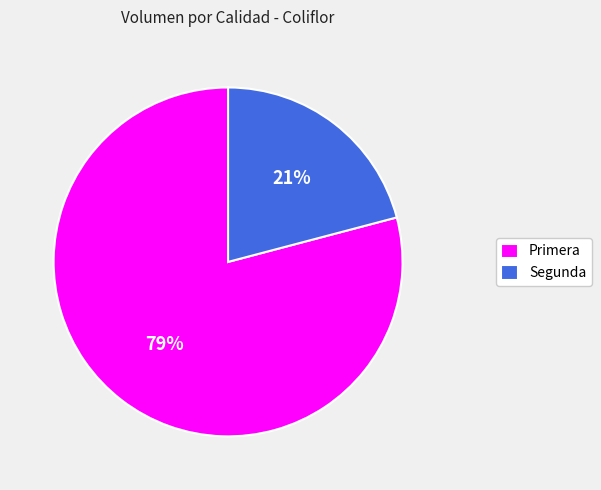

Is there any slice that represents more than half of the pie?

Yes